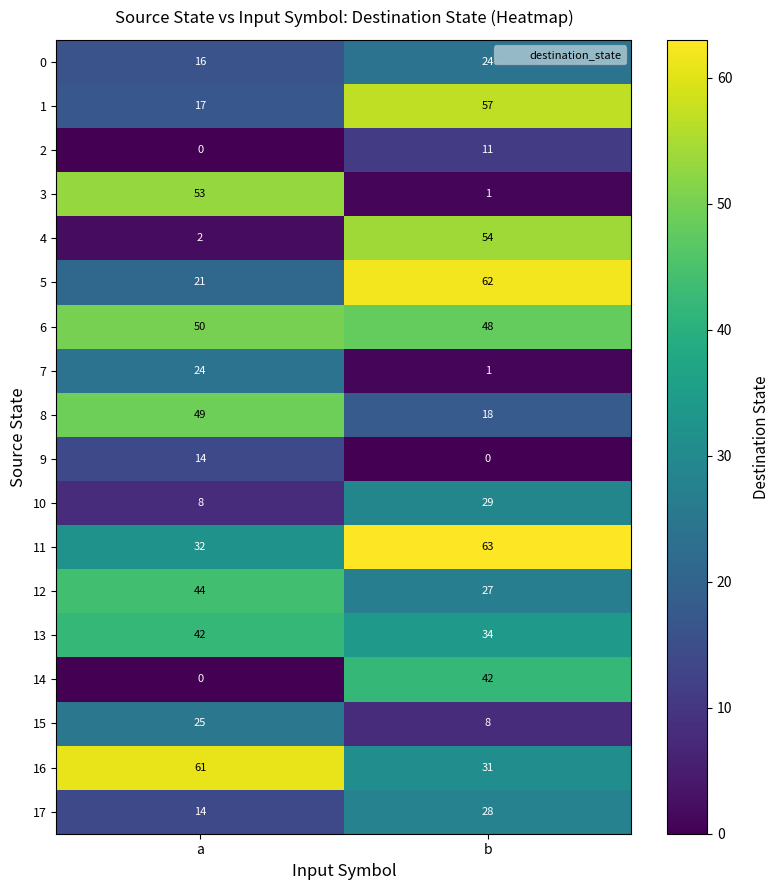

What is the sum of all 9 values?

14